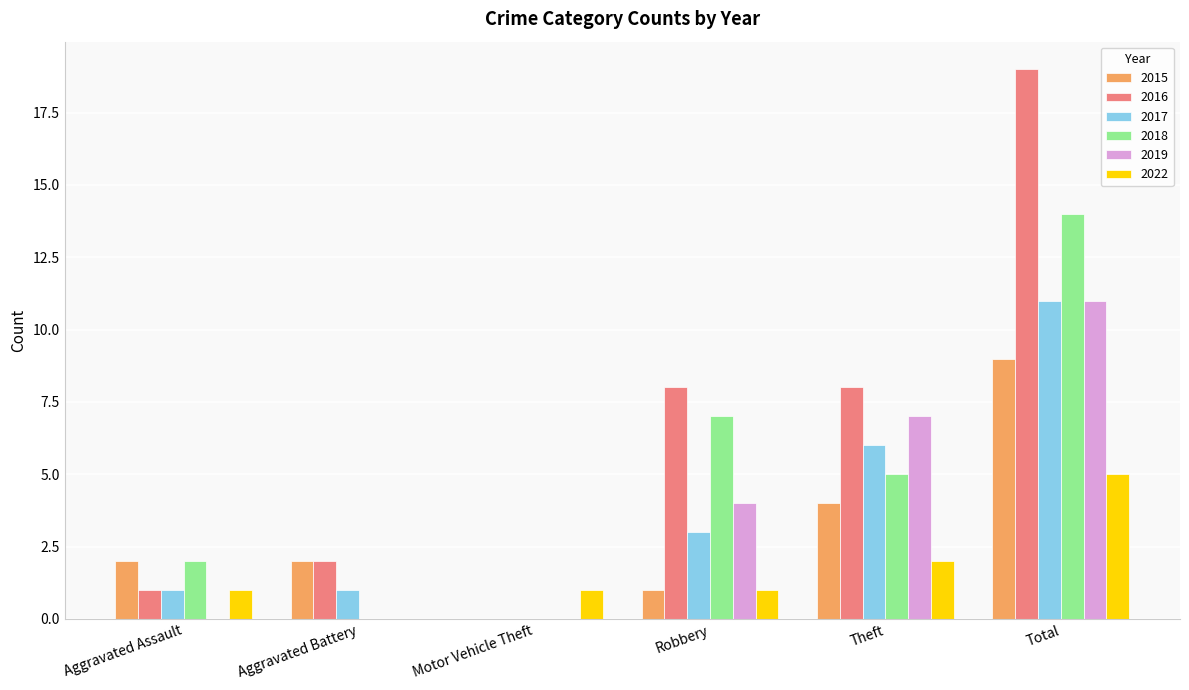

What is the sum of the 2018 values at Aggravated Battery and Total?

14